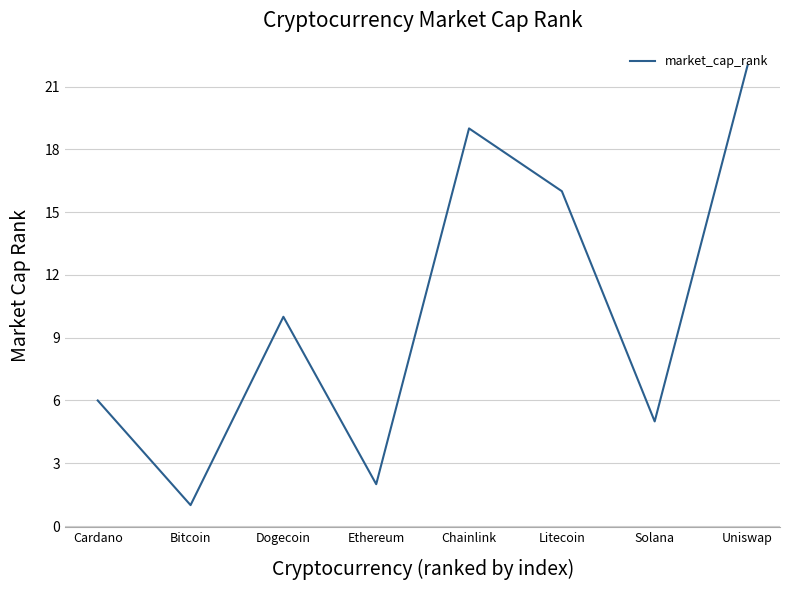

The value at Litecoin is 16. True or false?

True